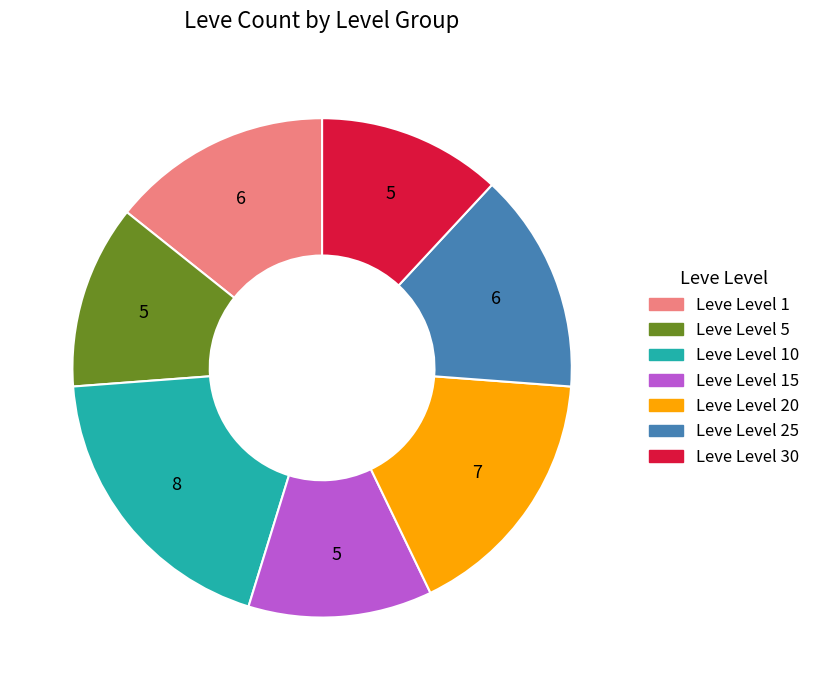

Does any single category account for the majority?

No